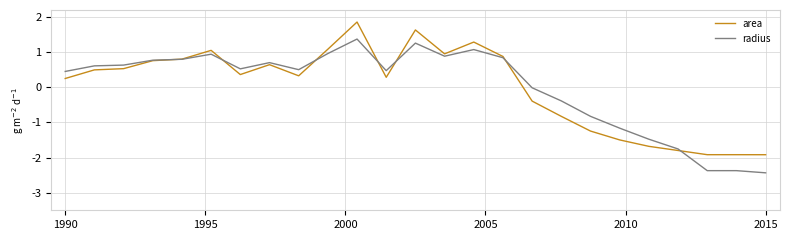

What is the maximum value for radius?

1.4